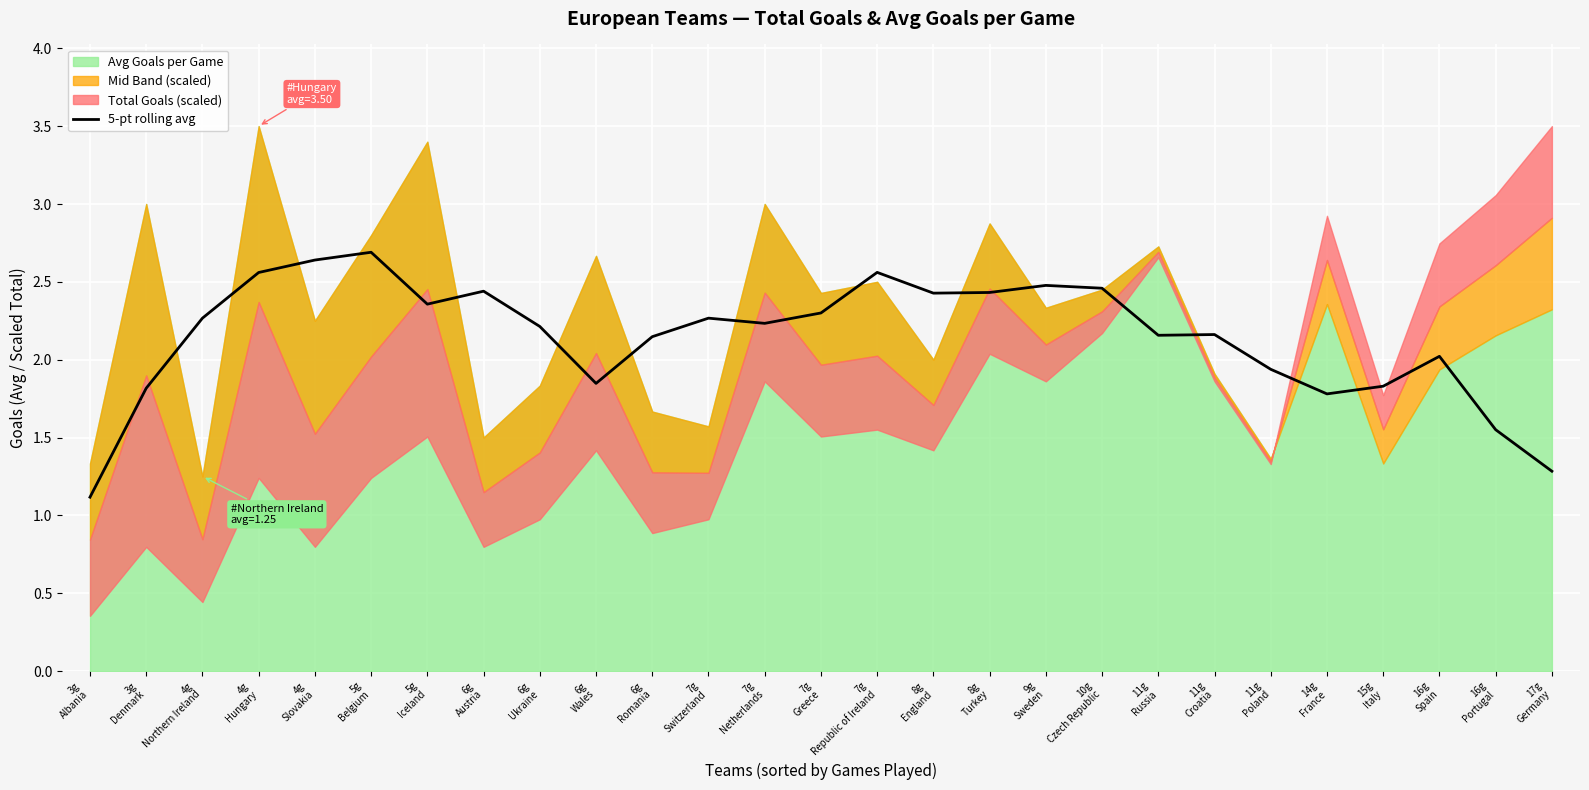

At which label is the value closest to 1?

3g
Albania